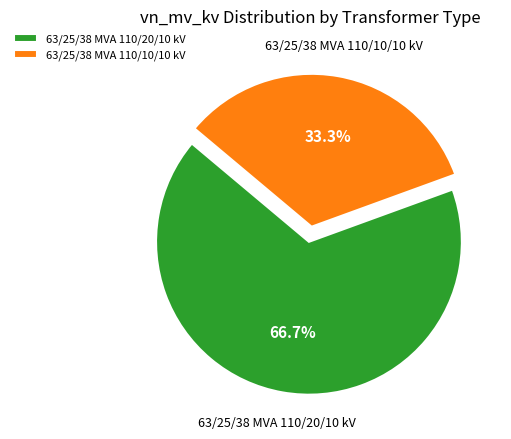

Which category accounts for the majority?

63/25/38 MVA 110/20/10 kV